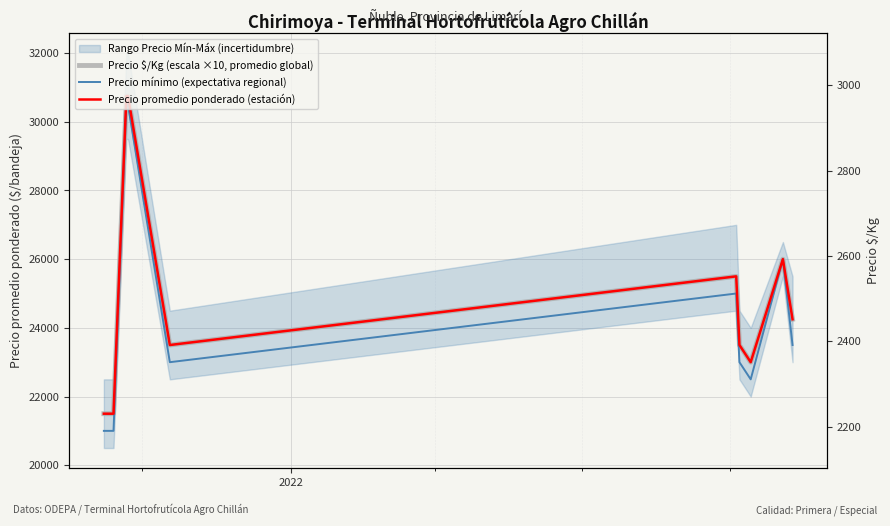

True or false: Precio promedio ponderado (estación) has more than 1 points higher than both neighbors.

True